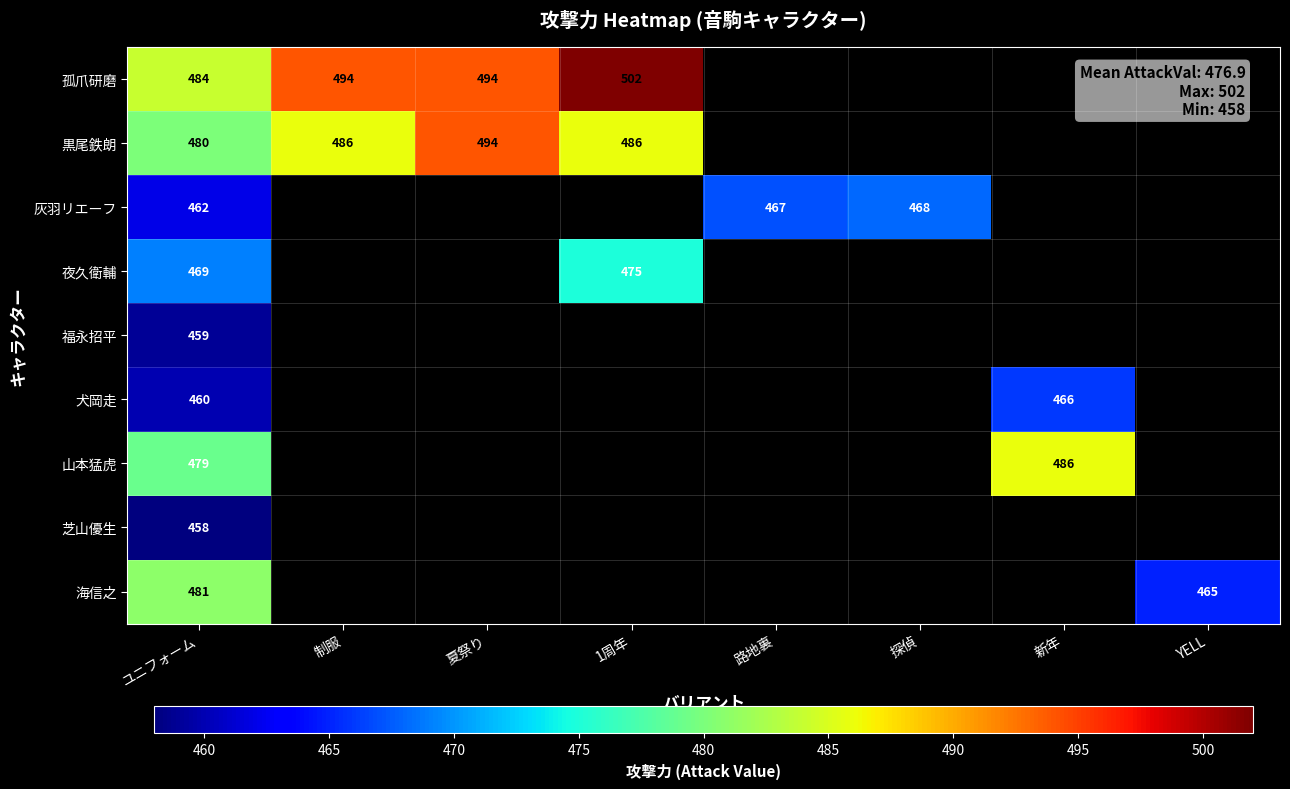

Between 路地裏 and 1周年, which is larger?

1周年